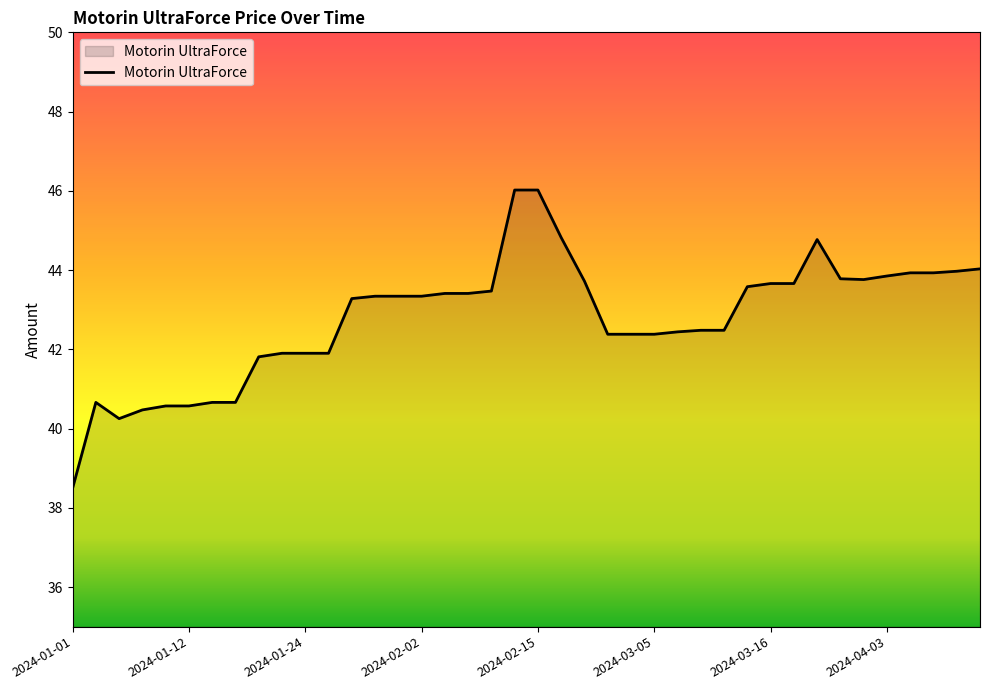

What is the greatest value displayed?

46.0